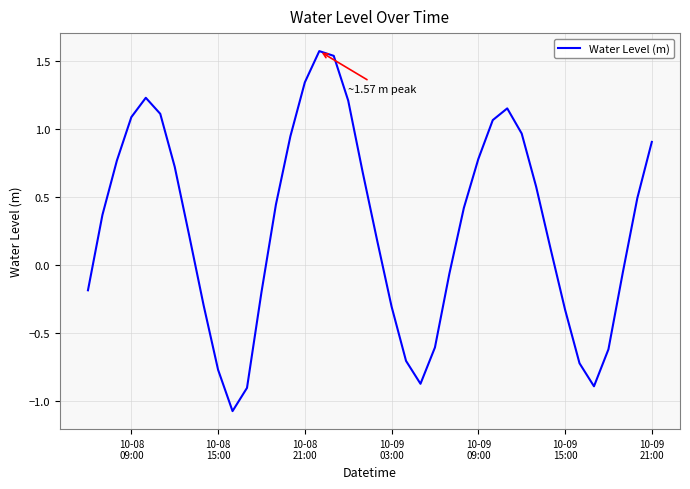

What is the difference between the maximum and minimum values?

2.6